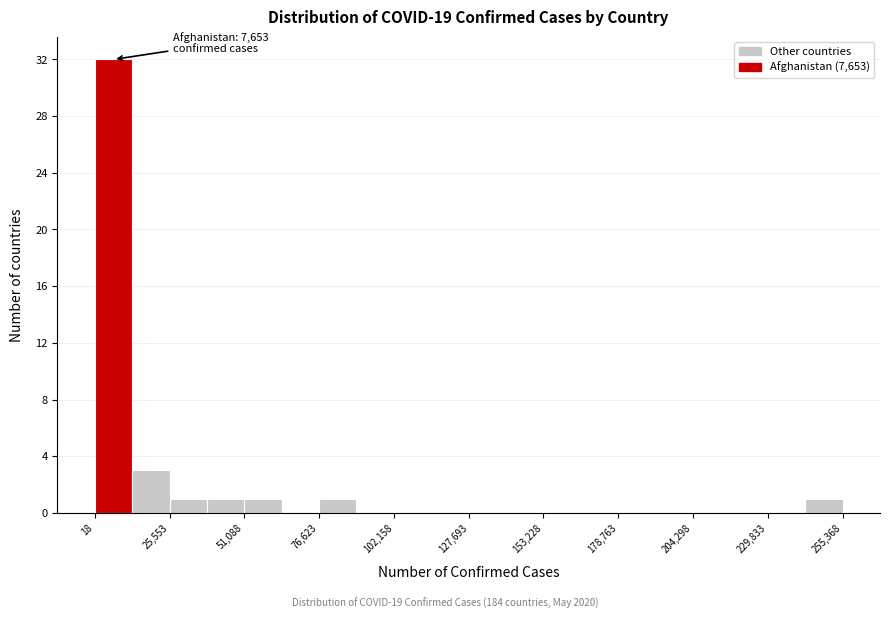

Read against the x-axis, roughly where is the centre of the tallest bar?

5000